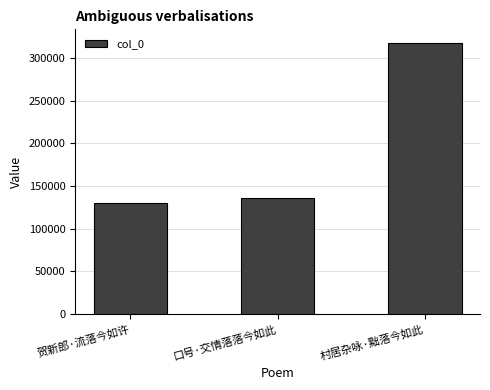

How many data points are less than 135752?

1